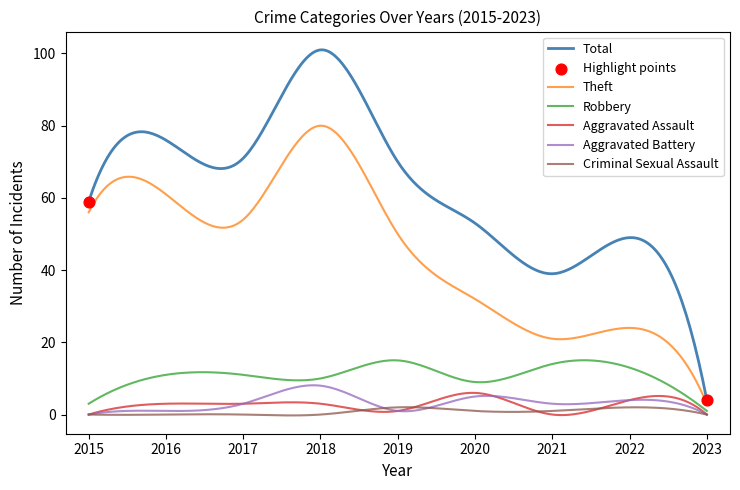

Which series has the widest spread of values?

Total